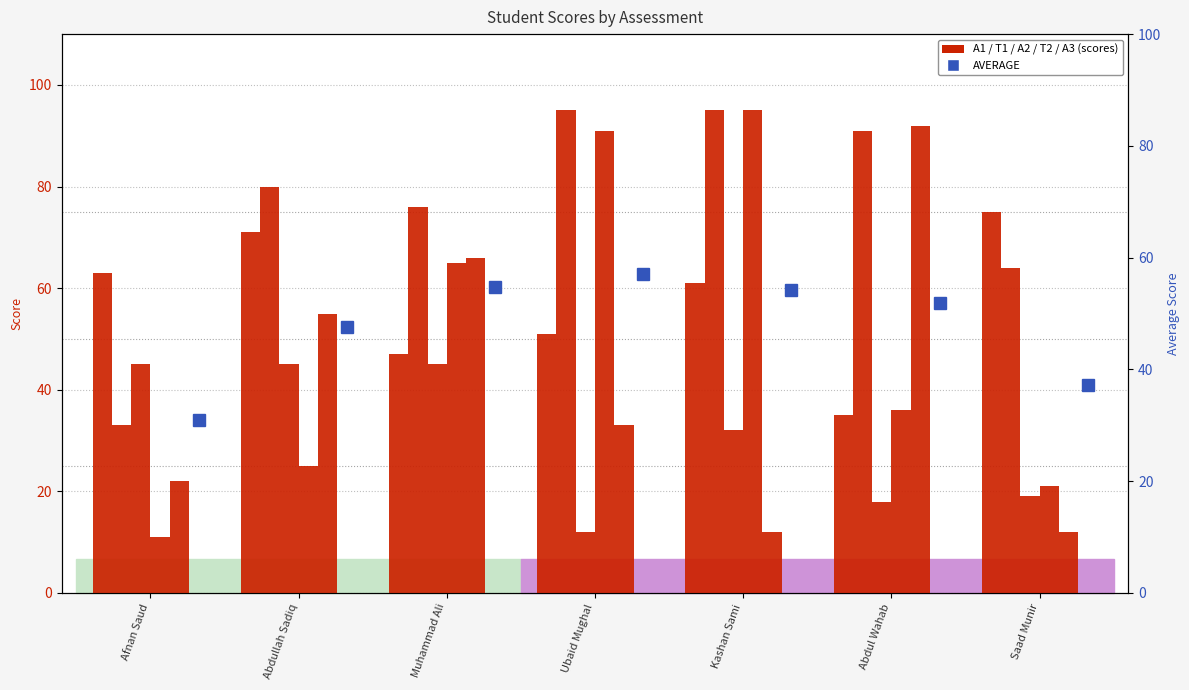

Between Afnan Saud and Saad Munir, which is larger?

Saad Munir